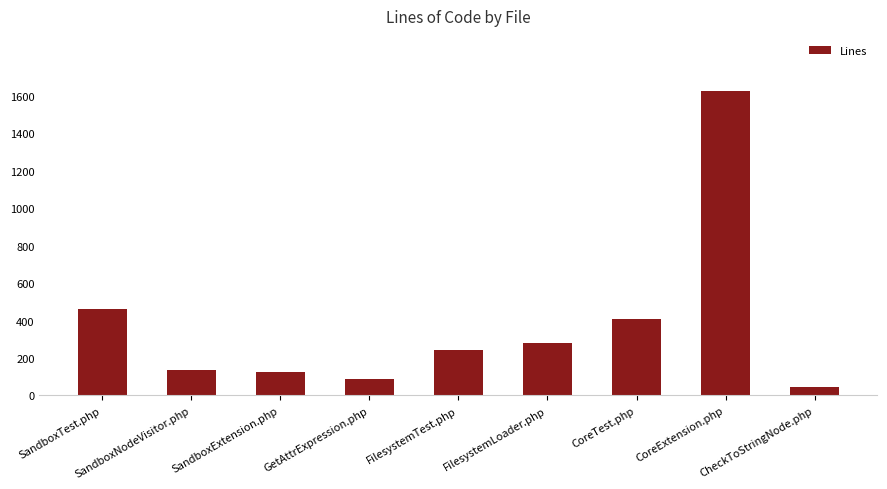

Reading left to right, what are all the values shown in this chart?

SandboxTest.php=460	SandboxNodeVisitor.php=134	SandboxExtension.php=123	GetAttrExpression.php=87	FilesystemTest.php=244	FilesystemLoader.php=283	CoreTest.php=409	CoreExtension.php=1628	CheckToStringNode.php=45